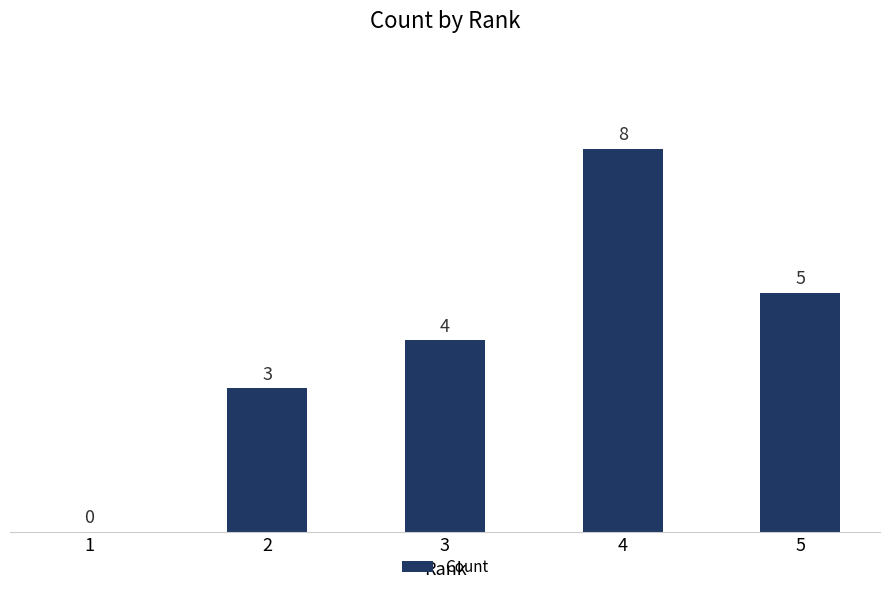

The value at 5 is 1. True or false?

False